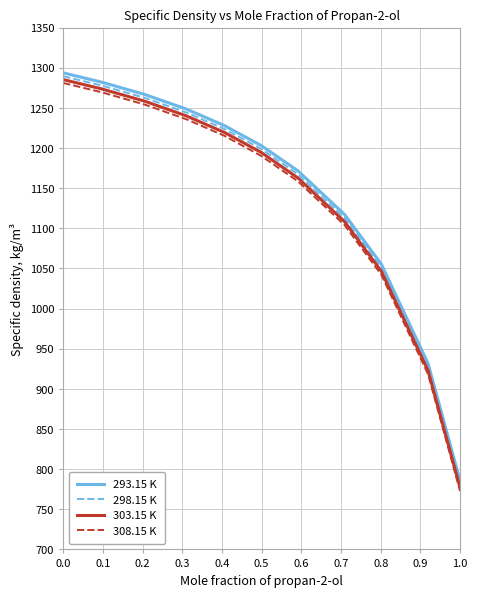

True or false: 298.15 K and 308.15 K intersect in this chart.

False